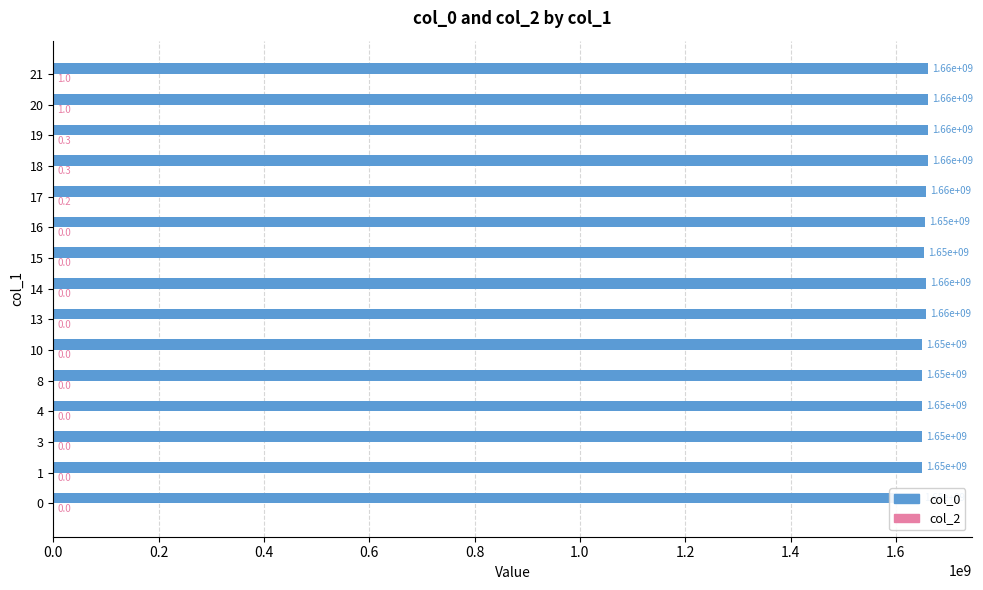

The value of col_0 at 20 is 1660340428.0. True or false?

True